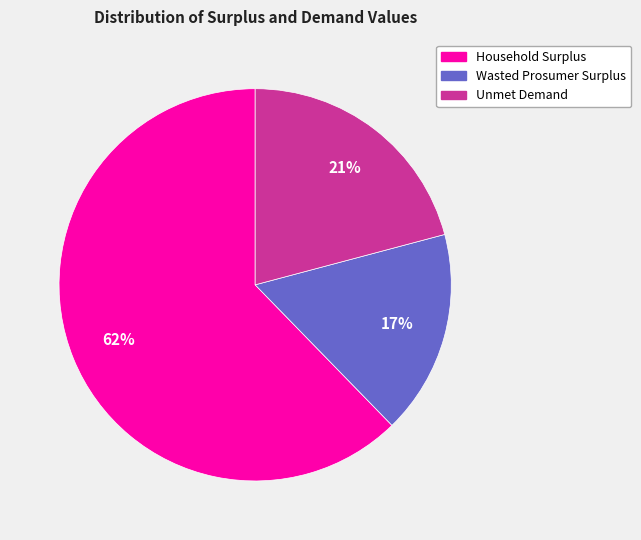

To the nearest percent, what is the difference between the largest and smallest slice percentages?

45%